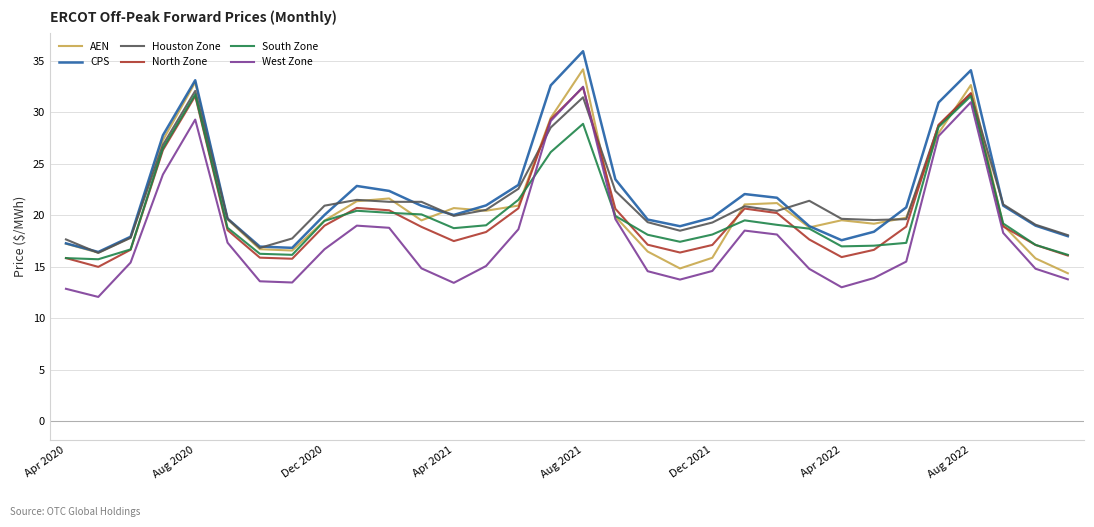

How many times do West Zone and Houston Zone cross each other?

2